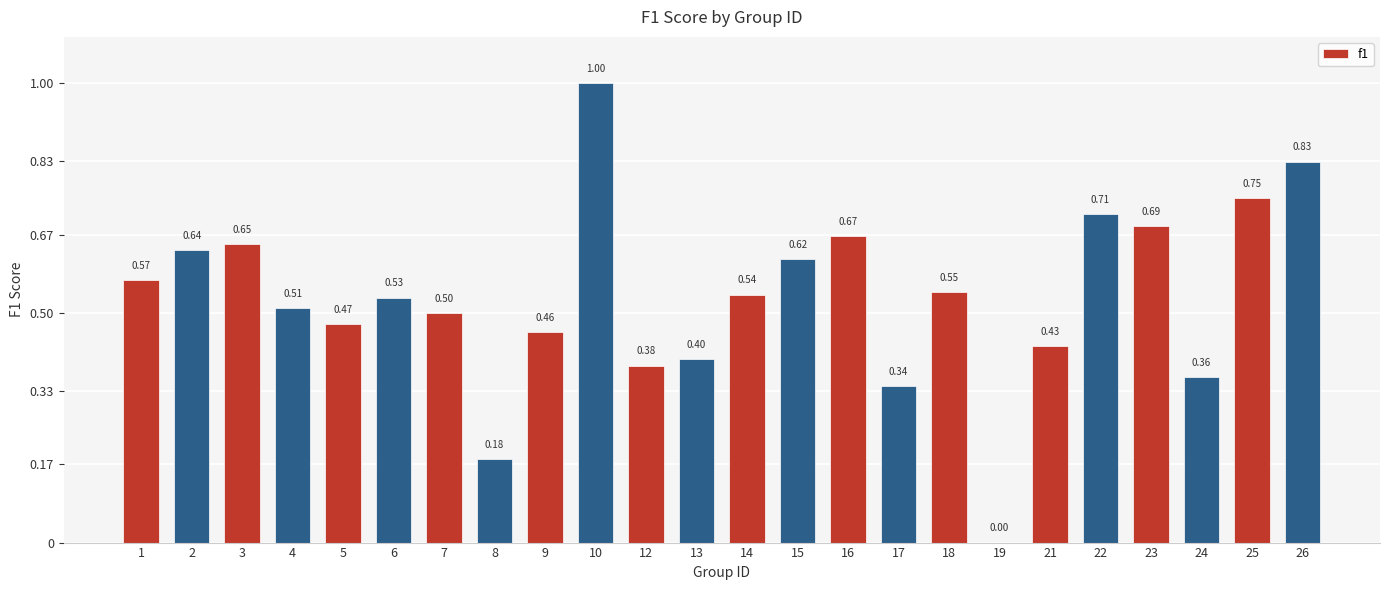

What is the sum of the values at 10 and 25?

1.8